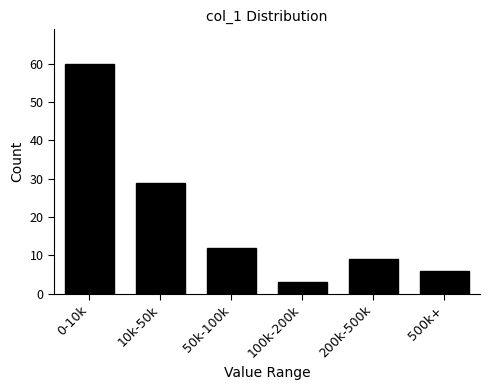

Reading left to right, list all the values displayed in this chart.

60	29	12	3	9	6